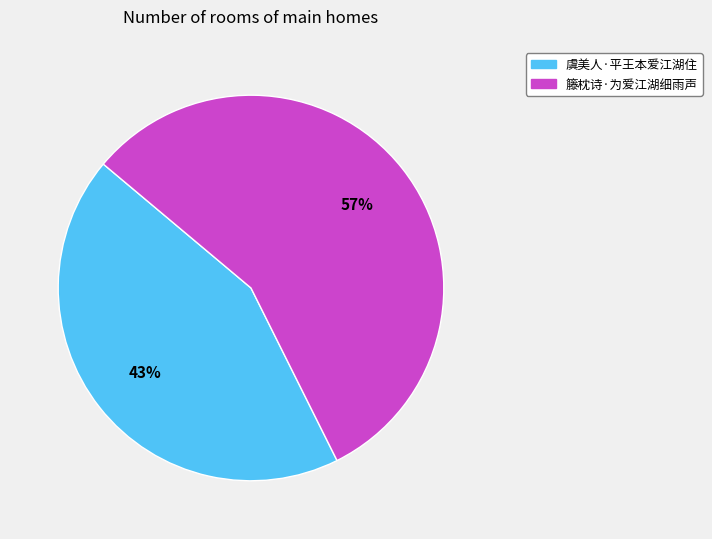

Is there any slice that represents more than half of the pie?

Yes